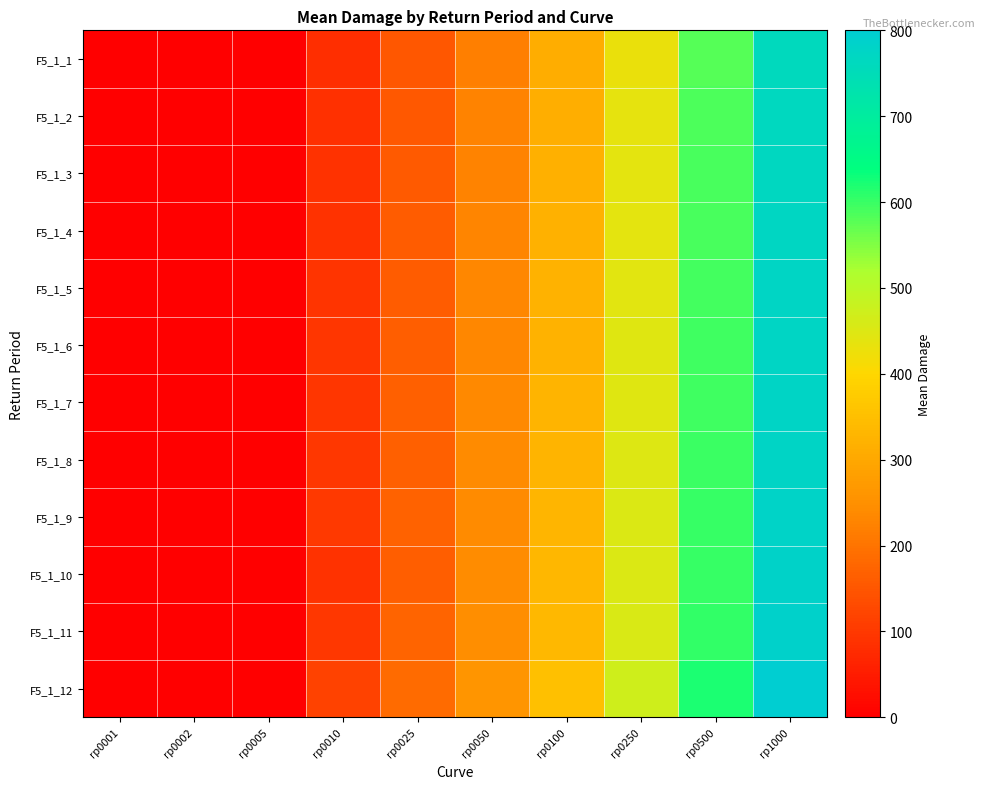

What is the maximum value shown in the chart?

800.0